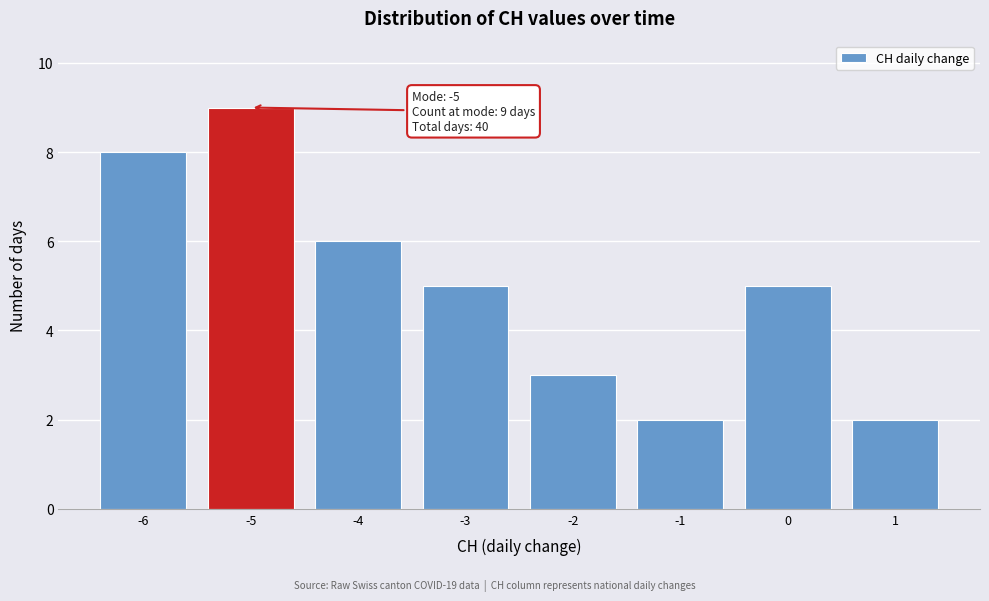

Which range on the x-axis has the tallest bar?

-5.5 to -4.5